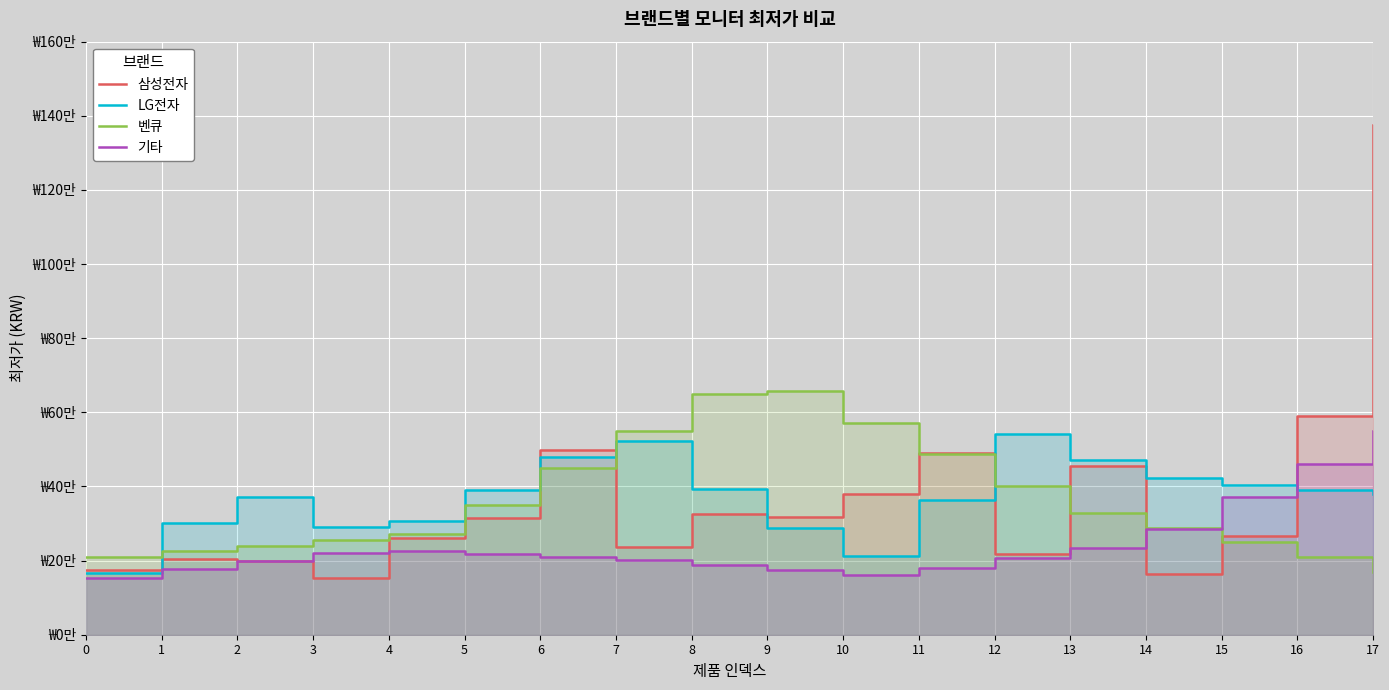

After their last crossing, which series has the higher values: 삼성전자 or 벤큐?

삼성전자